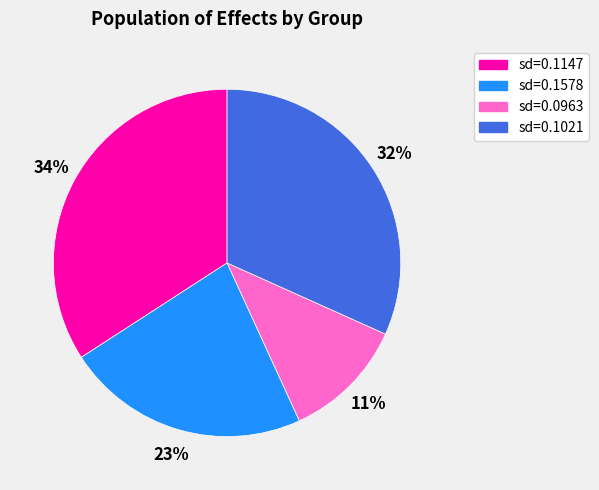

Is there a majority slice in this chart?

No